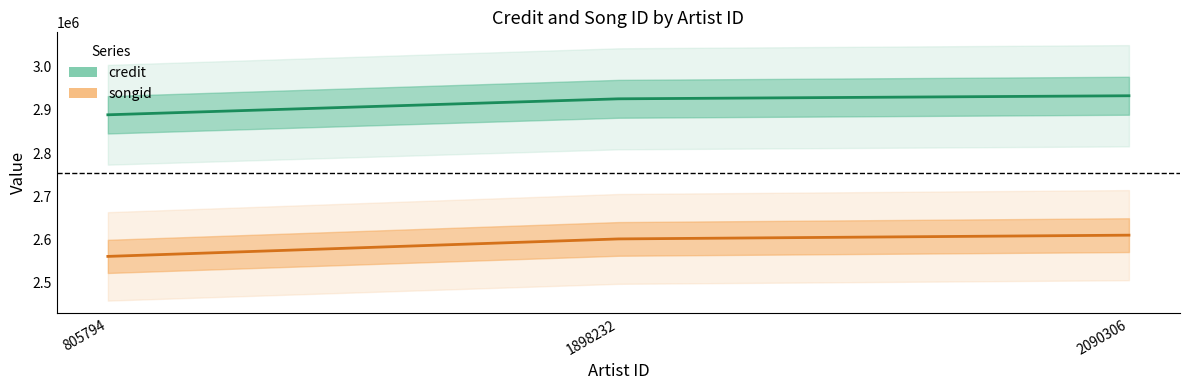

How many distinct data groups are displayed?

2